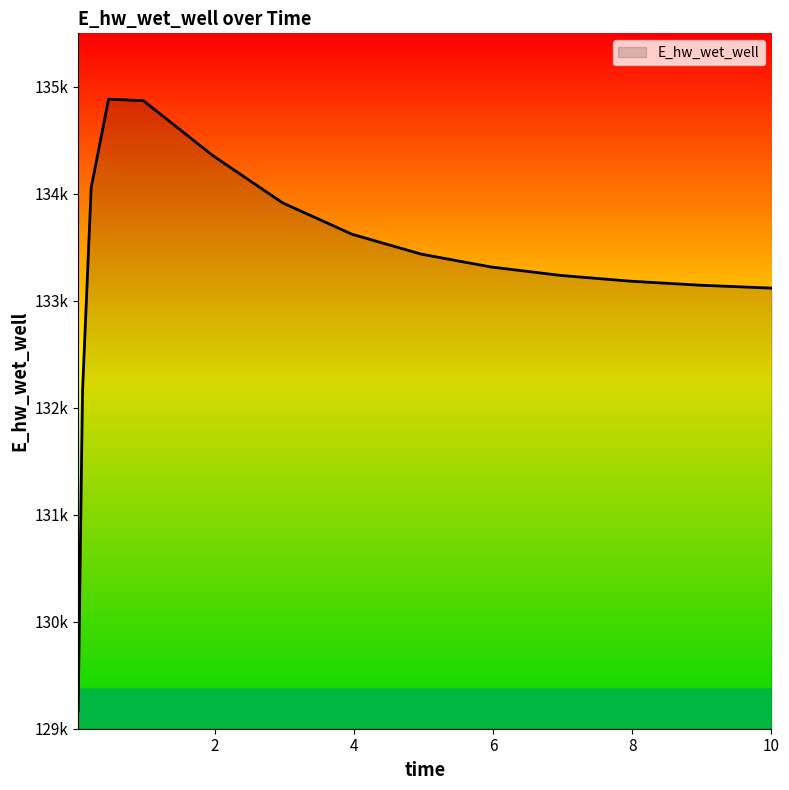

Reading left to right, list all the values displayed in this chart.

129165.7	132149.9	134059.4	134884.4	134870.6	134356.6	133916.2	133622.0	133435.4	133316.0	133237.1	133183.4	133145.9	133119.2	133118.5